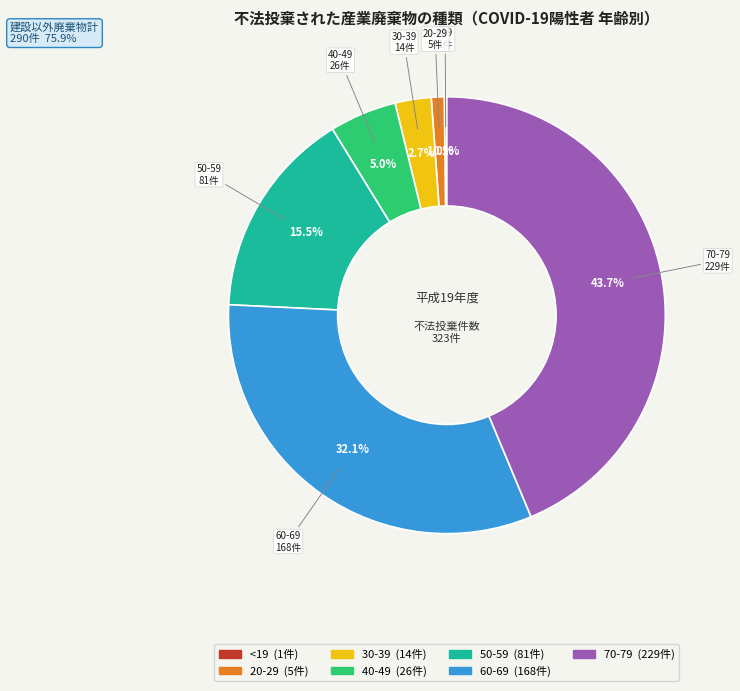

Which has a higher value, 70-79 or 40-49?

70-79